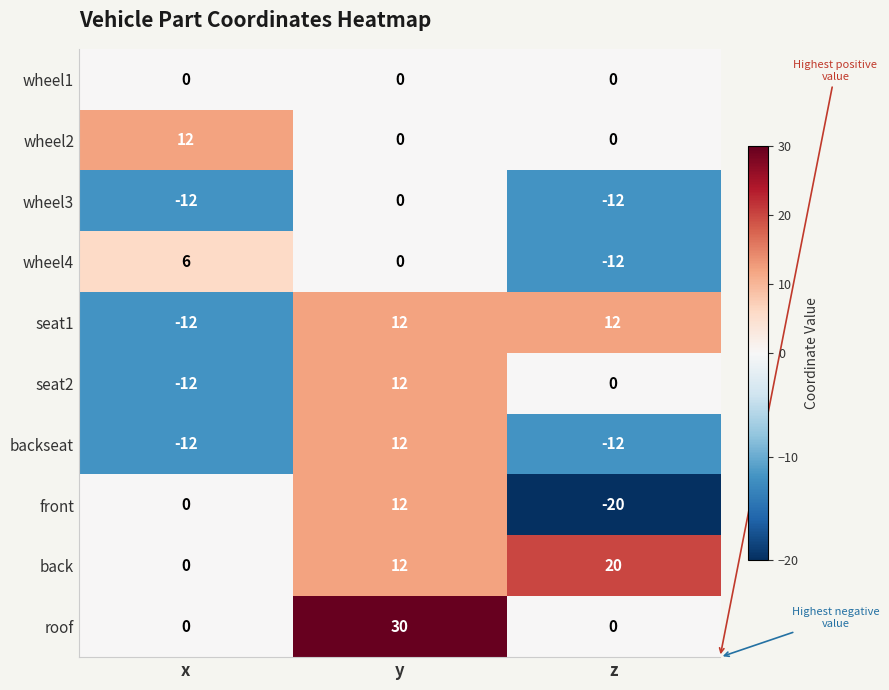

Reading left to right, extract all data points from this chart.

wheel1: x=0	y=0	z=0
wheel2: x=12	y=0	z=0
wheel3: x=-12	y=0	z=-12
wheel4: x=6	y=0	z=-12
seat1: x=-12	y=12	z=12
seat2: x=-12	y=12	z=0
backseat: x=-12	y=12	z=-12
front: x=0	y=12	z=-20
back: x=0	y=12	z=20
roof: x=0	y=30	z=0